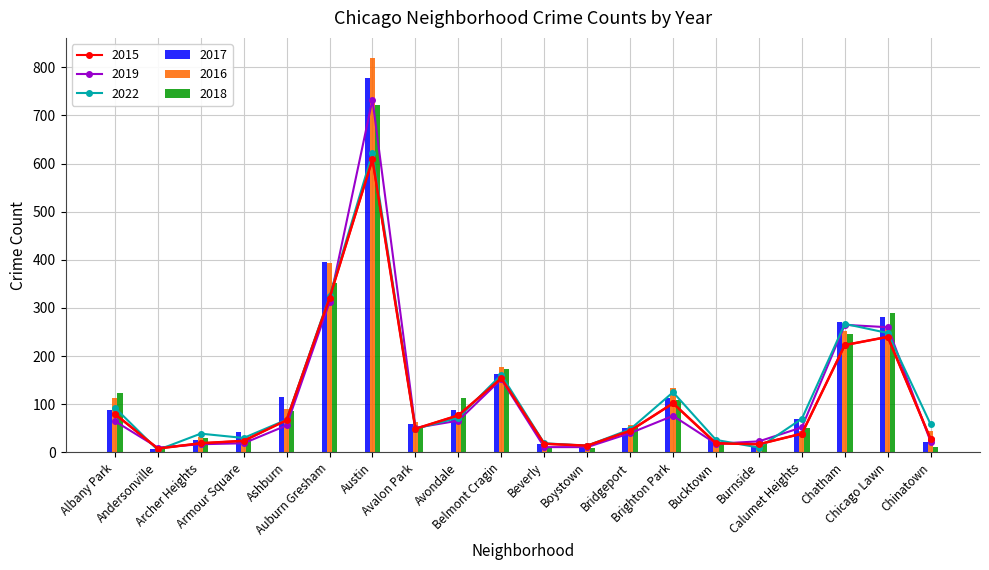

Does the chart contain any negative values?

No